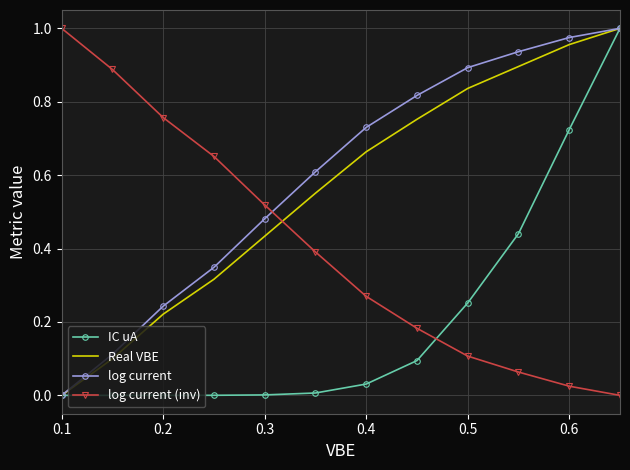

True or false: log current (inv) and log current cross at least once.

True